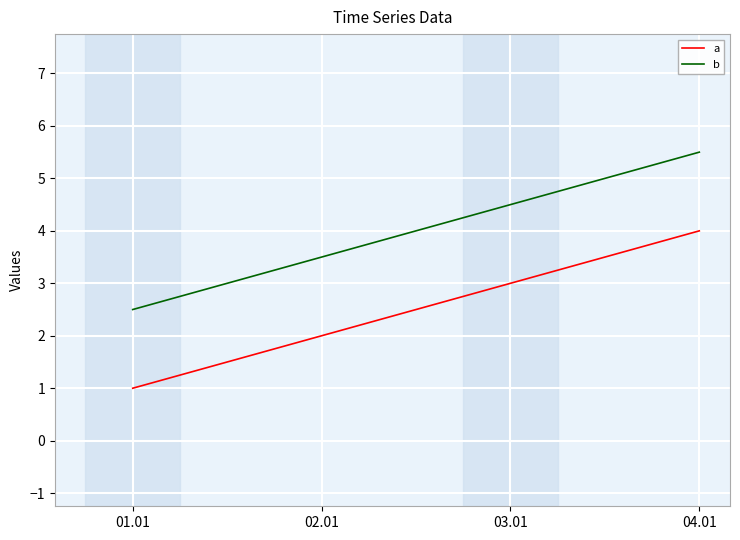

At which category is the sum across all series the highest?

04.01